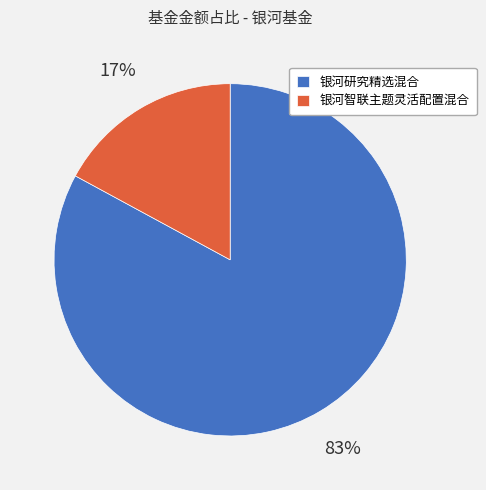

Is there any slice that represents more than half of the pie?

Yes